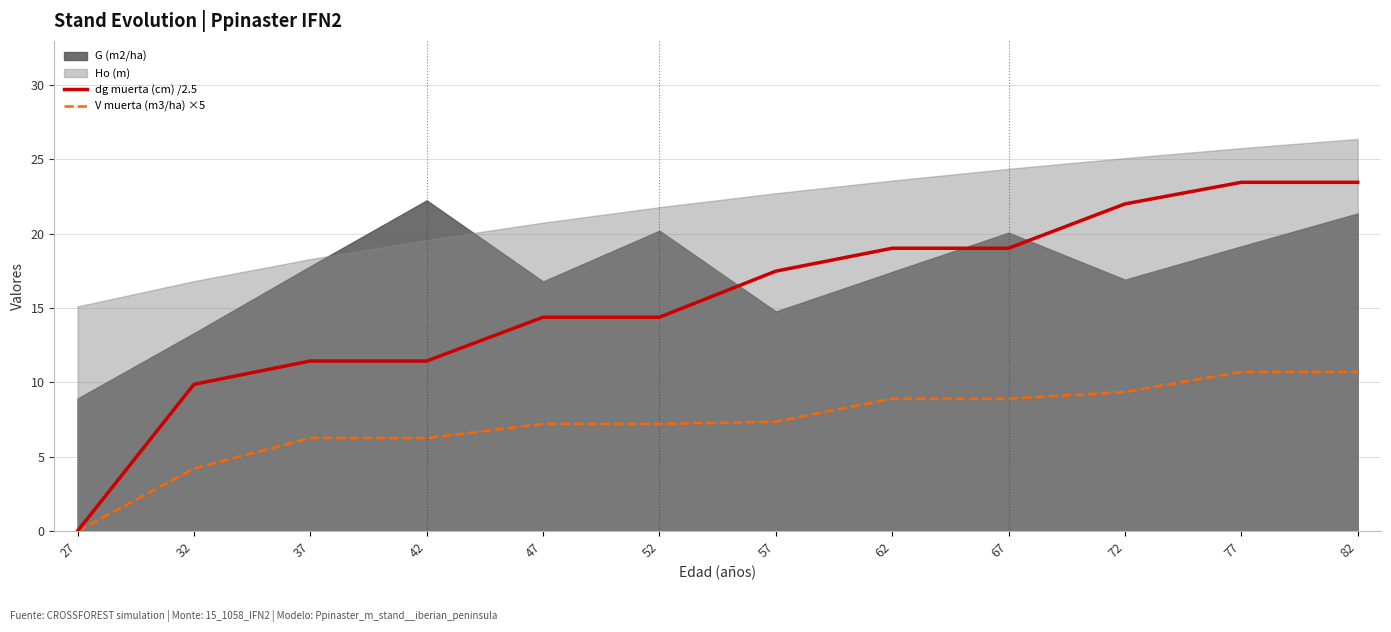

True or false: dg muerta (cm) /2.5 and V muerta (m3/ha) ×5 cross at least once.

False